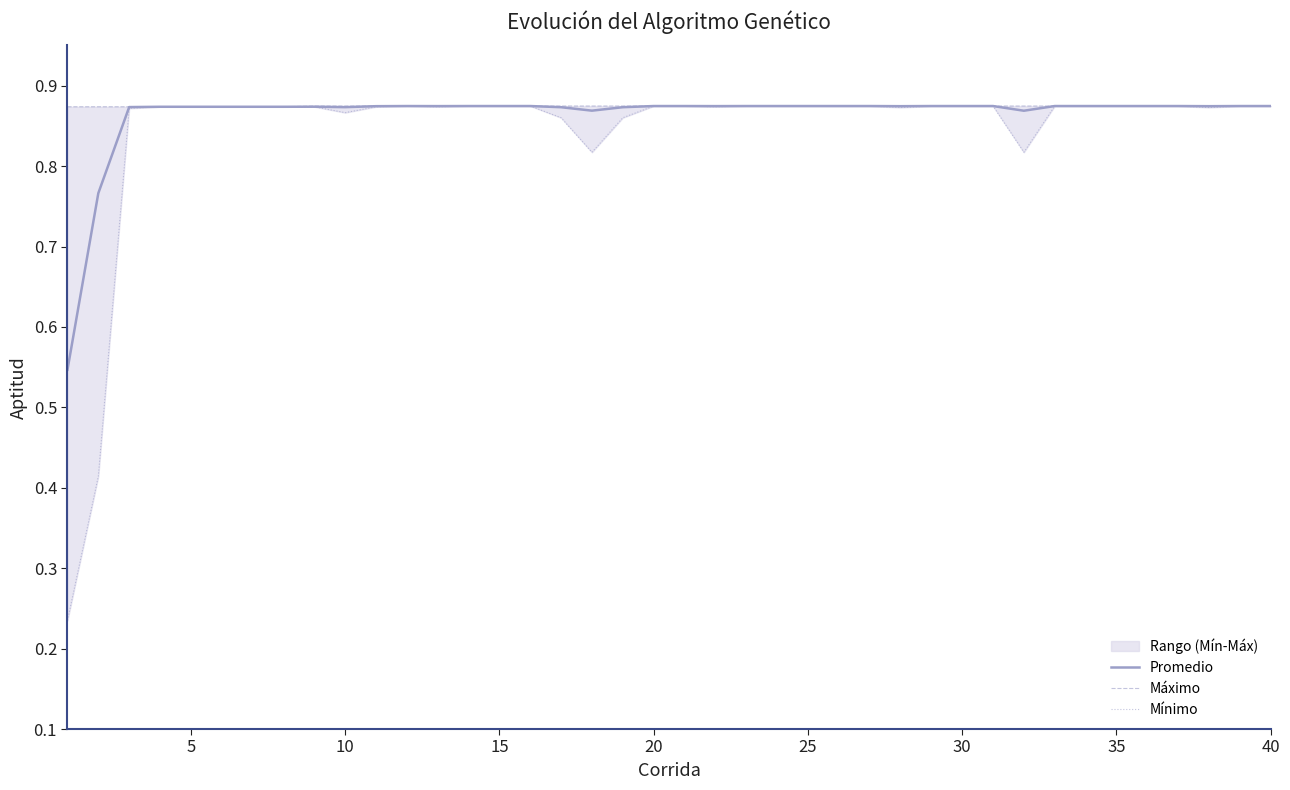

What are all the series names shown in the legend?

Promedio, Máximo, Mínimo